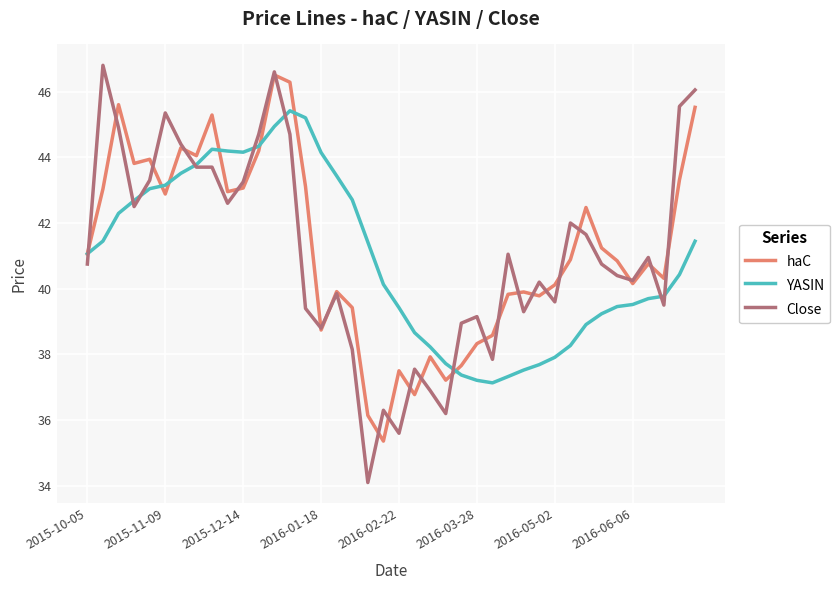

Which series has the largest range (max minus min)?

Close